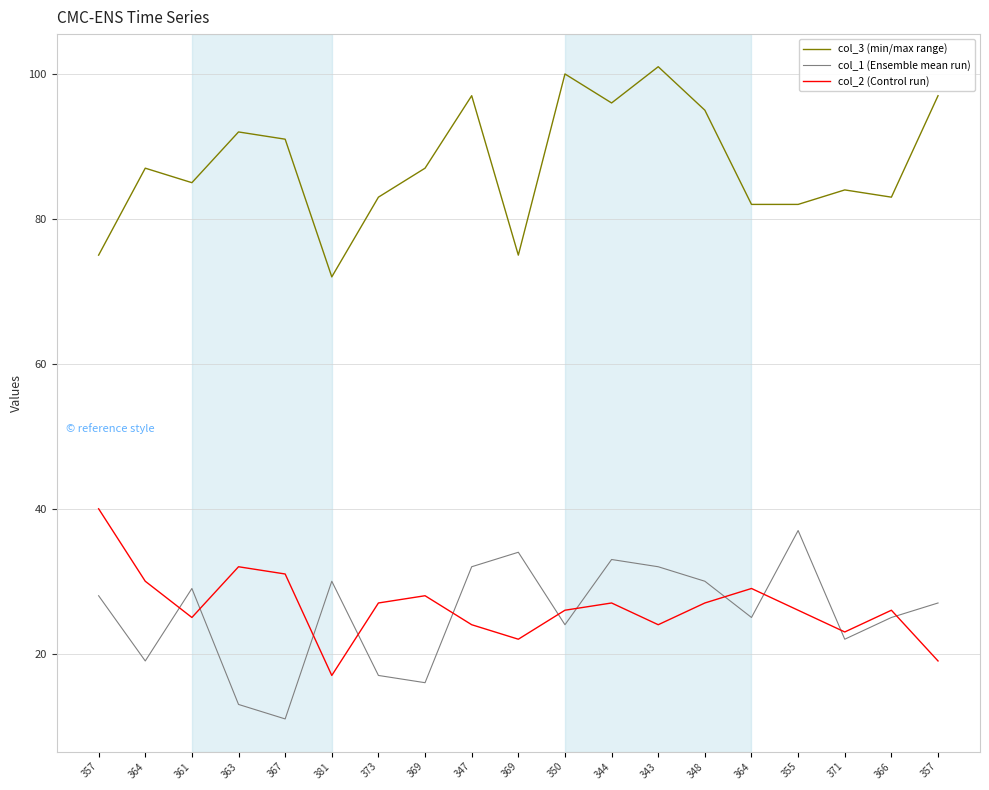

Count the number of categories in the chart.

19